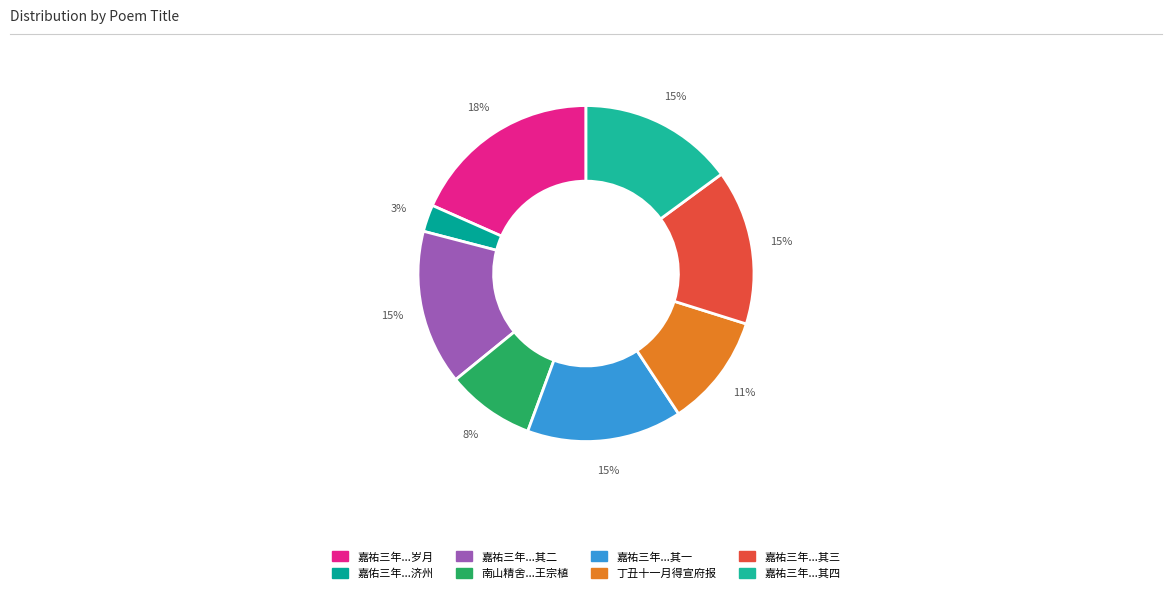

Which slice is the largest?

嘉祐三年九月受命来岭外七年十一月得请知济州感恩顾己喜不自胜留诗四章以志岁月